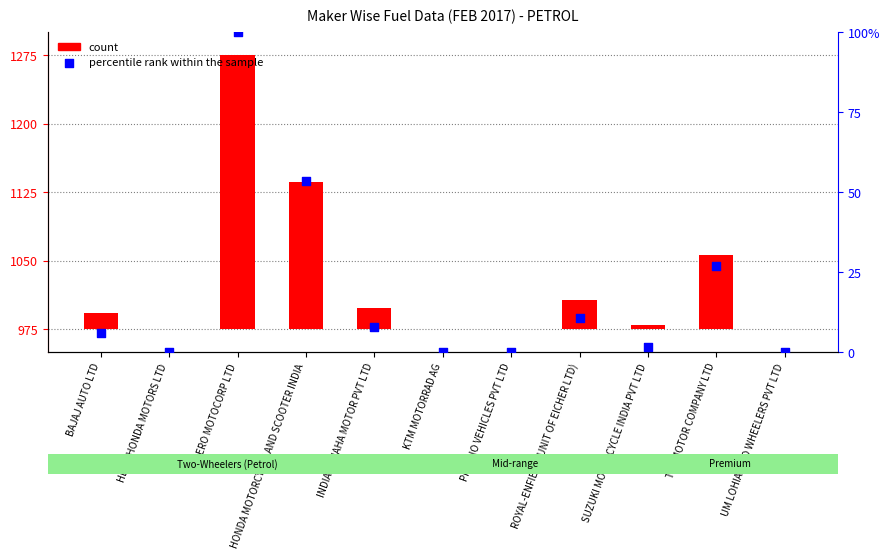

What are all the series names shown in the legend?

count, percentile rank within the sample